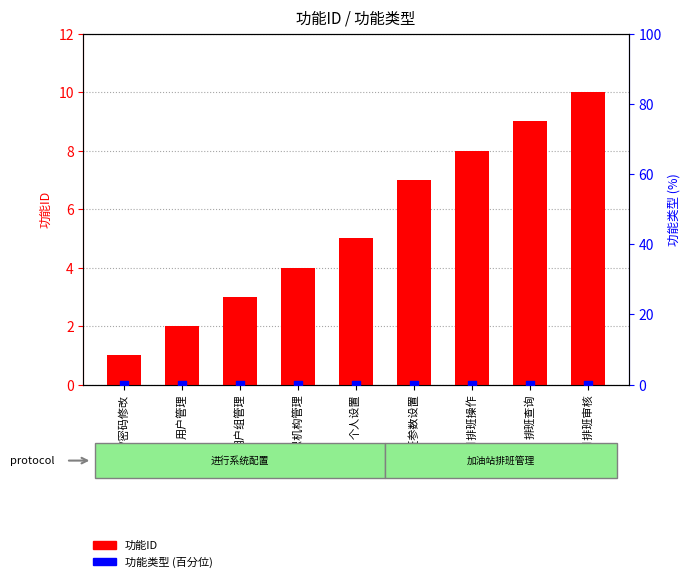

Which series has the largest total across all categories?

功能ID